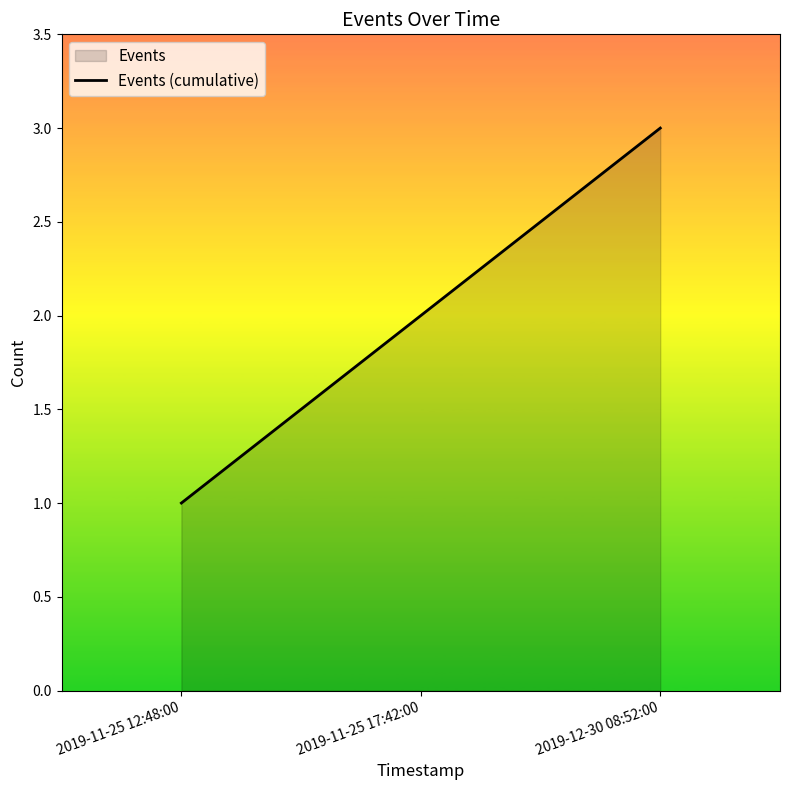

Does the chart display data point markers on the line(s)?

No